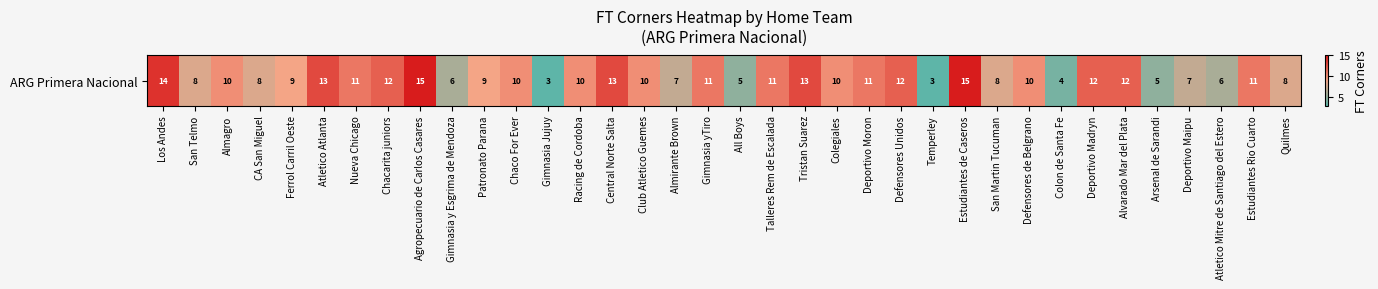

List the labels in order of value, smallest first.

Gimnasia Jujuy, Temperley, Colon de Santa Fe, All Boys, Arsenal de Sarandi, Gimnasia y Esgrima de Mendoza, Atletico Mitre de Santiago del Estero, Almirante Brown, Deportivo Maipu, San Telmo, CA San Miguel, San Martin Tucuman, Quilmes, Ferrol Carril Oeste, Patronato Parana, Almagro, Chaco For Ever, Racing de Cordoba, Club Atletico Guemes, Colegiales, Defensores de Belgrano, Nueva Chicago, Gimnasia yTiro, Talleres Rem de Escalada, Deportivo Moron, Estudiantes Rio Cuarto, Chacarita juniors, Defensores Unidos, Deportivo Madryn, Alvarado Mar del Plata, Atletico Atlanta, Central Norte Salta, Tristan Suarez, Los Andes, Agropecuario de Carlos Casares, Estudiantes de Caseros